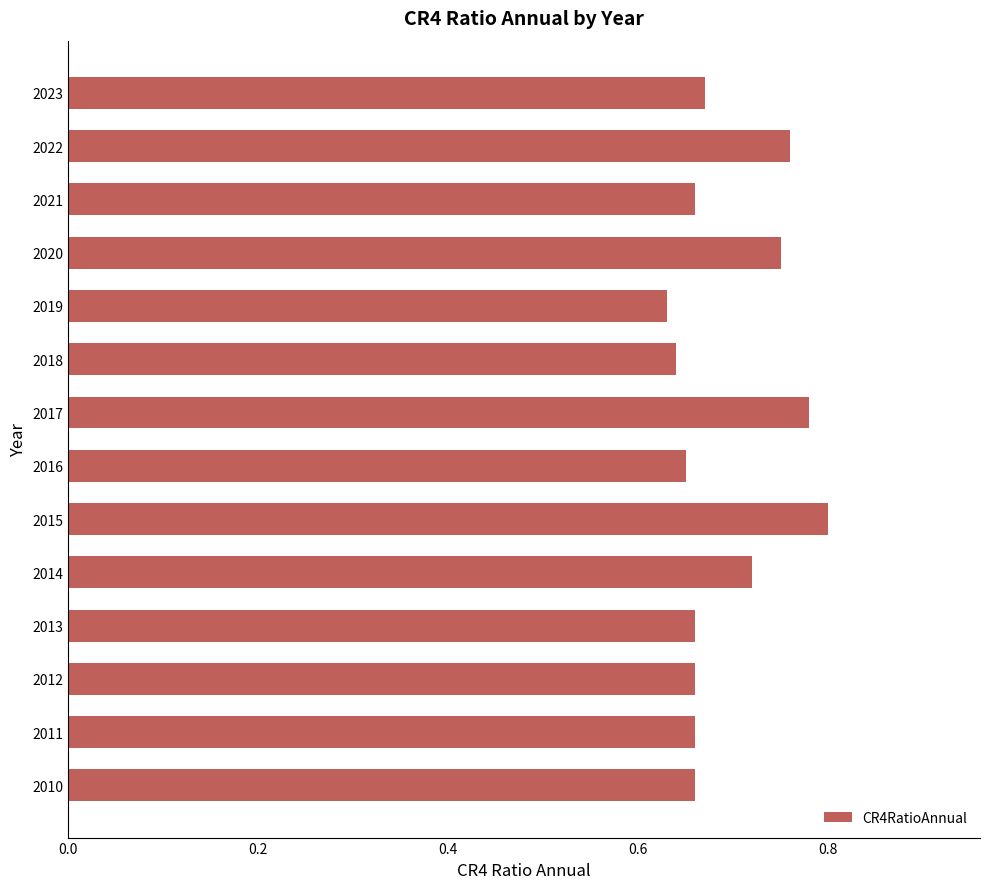

At which label is the value closest to 0?

2019